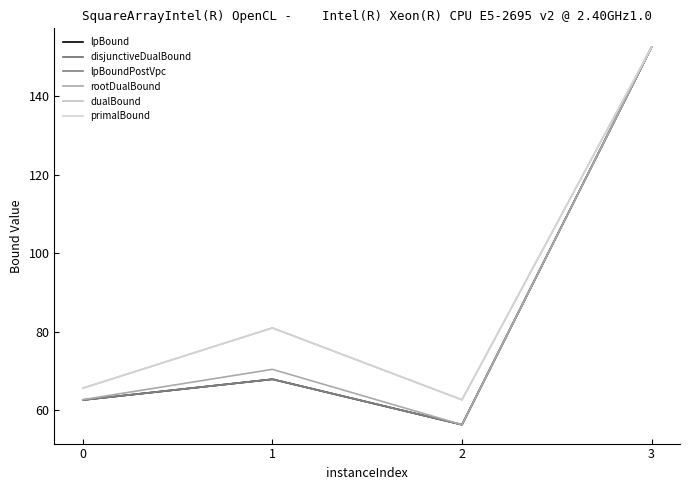

Is it true that lpBoundPostVpc equals 22.2 at 0?

False